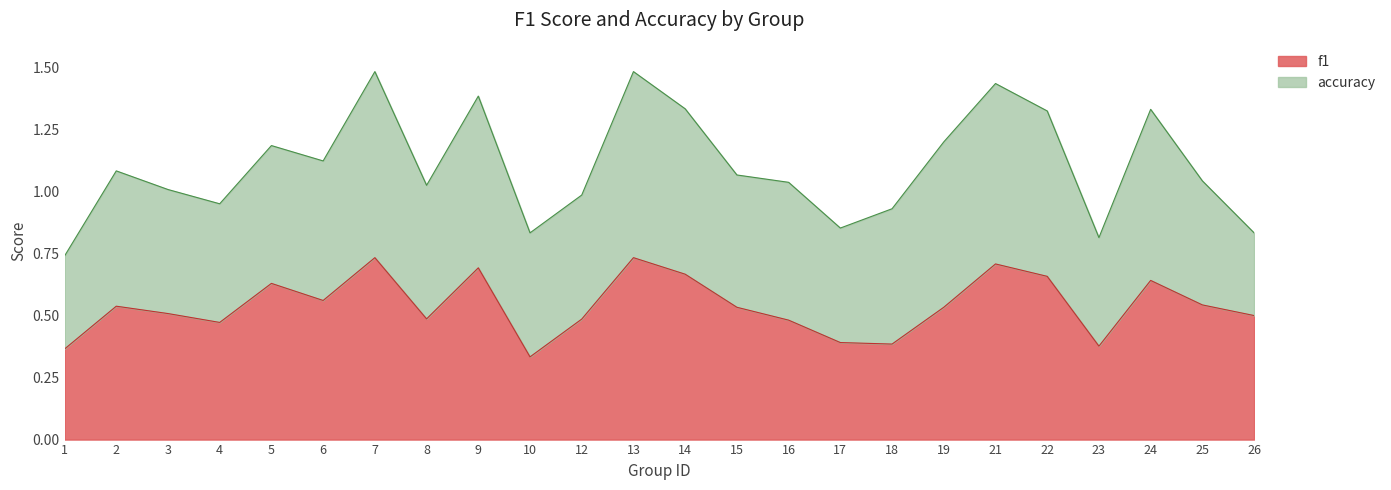

Which label corresponds to the largest value in the chart?

7